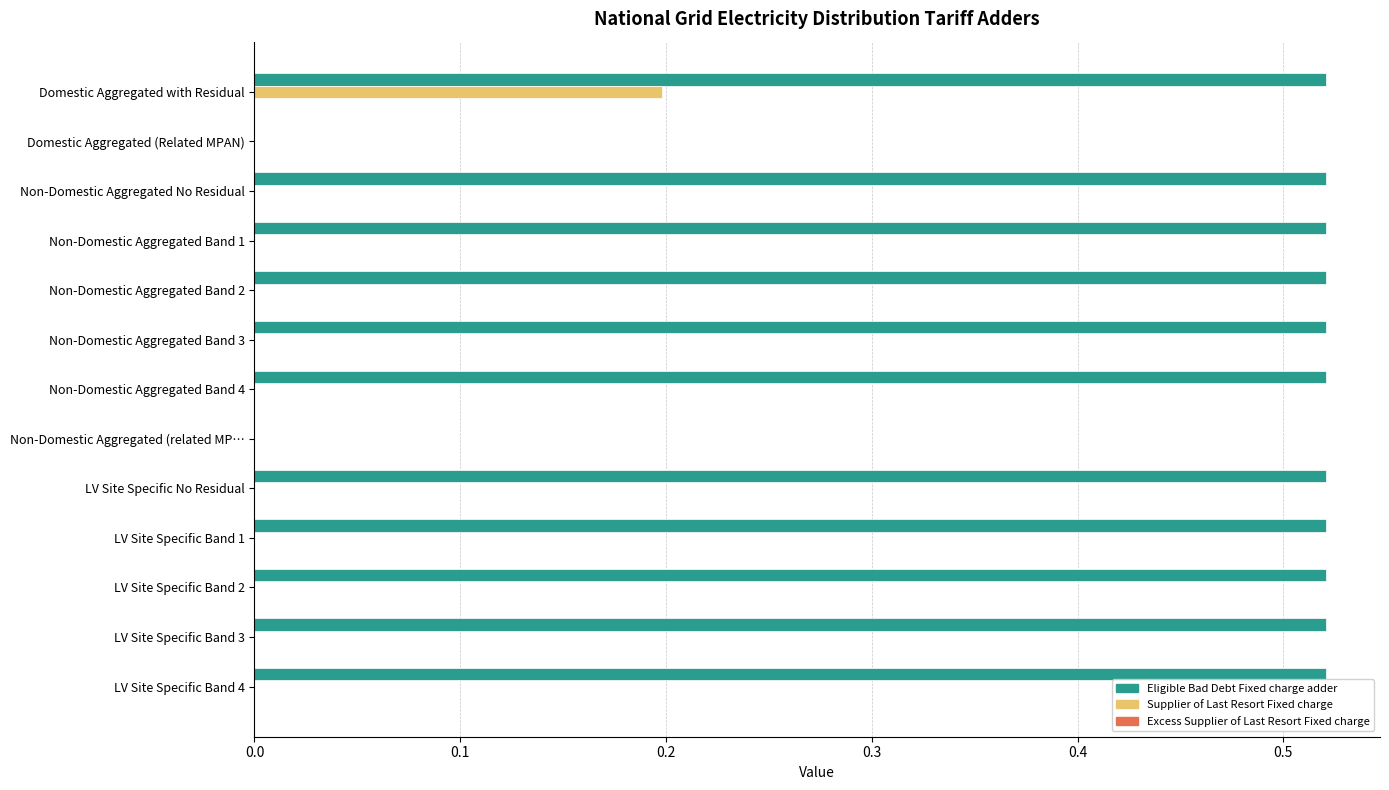

At which category is the sum across all series the highest?

Domestic Aggregated with Residual